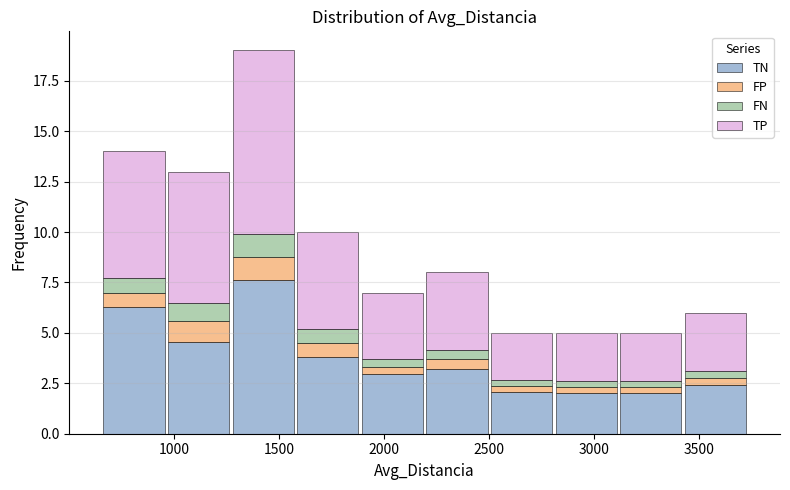

What is the total height of the stacked bar covering 1900 to 2200 on the x-axis? Neither the bar edges nor the heights are printed on the chart, so give them approximately, as read against the axes.

7